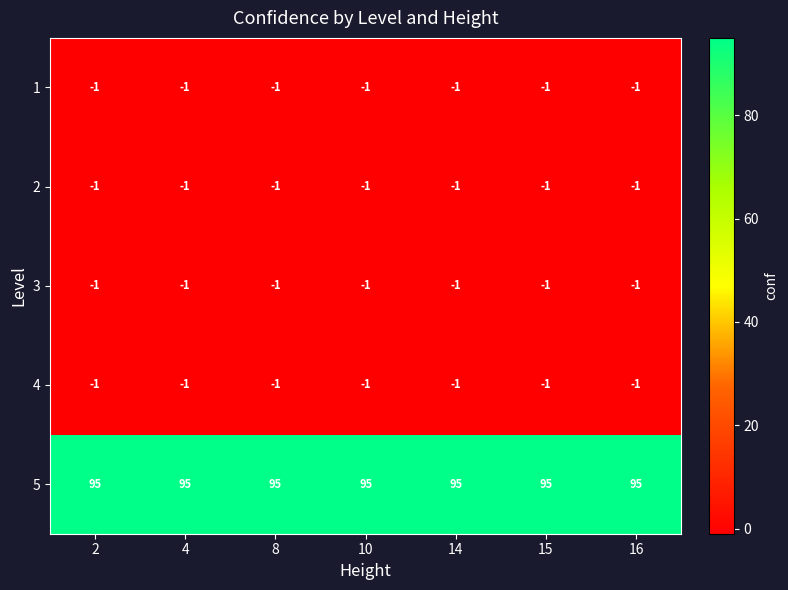

At how many categories does at least one series exceed 83?

7